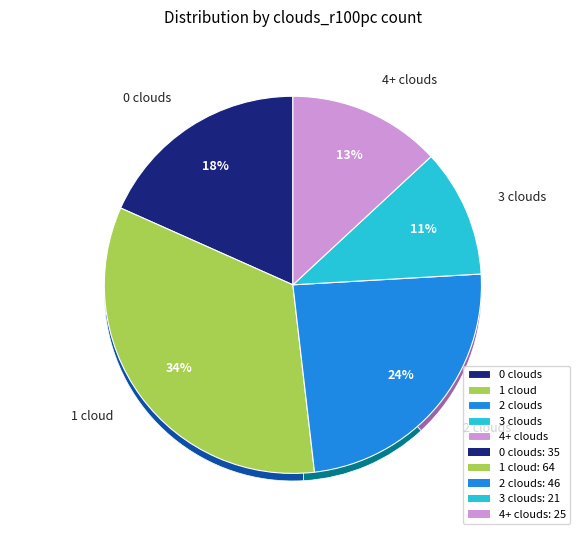

How much of the chart is everything except 2?

75.9%